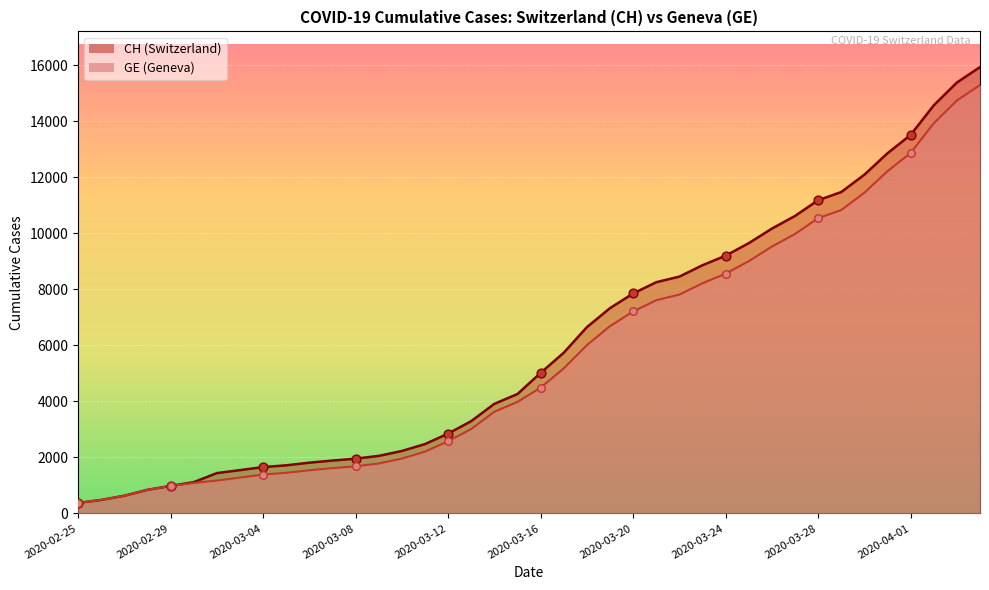

At how many categories does at least one series exceed 9691?

10